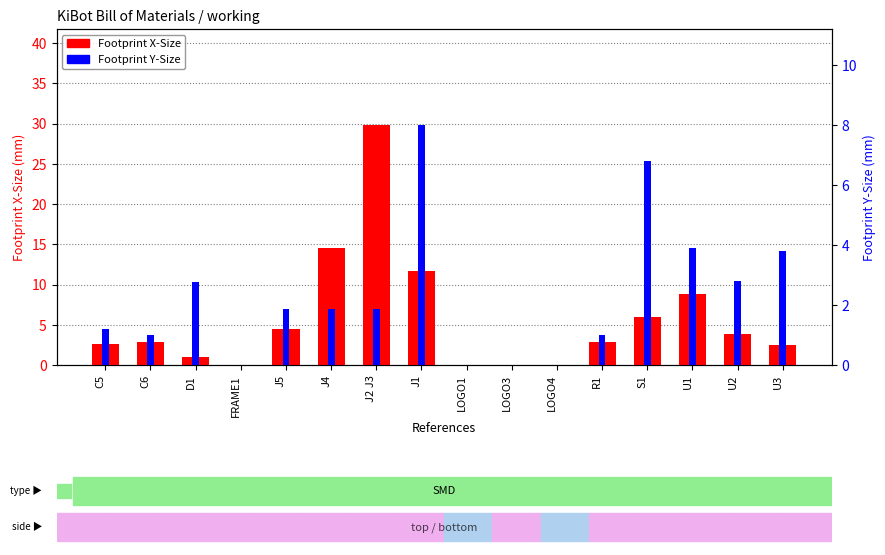

The Footprint X-Size series shows 5.8 at J4. True or false?

False